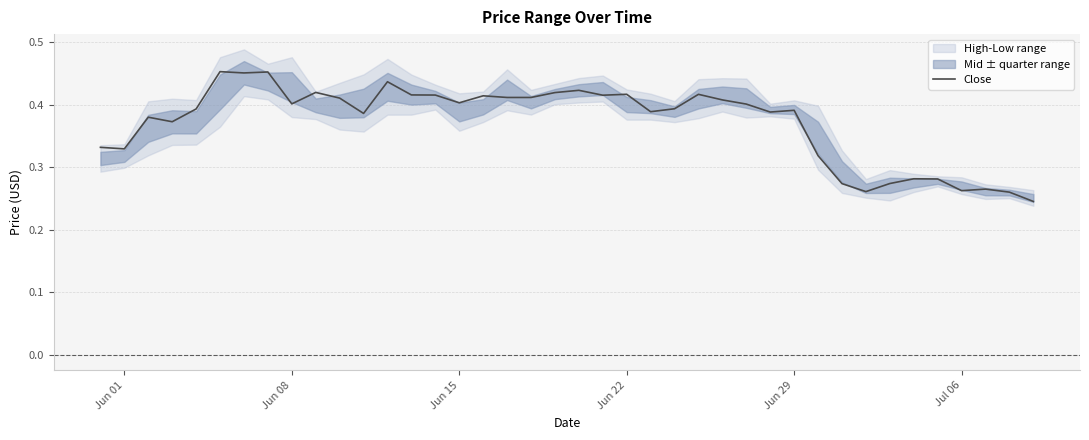

What is the value of the 2nd point from the left?

0.3